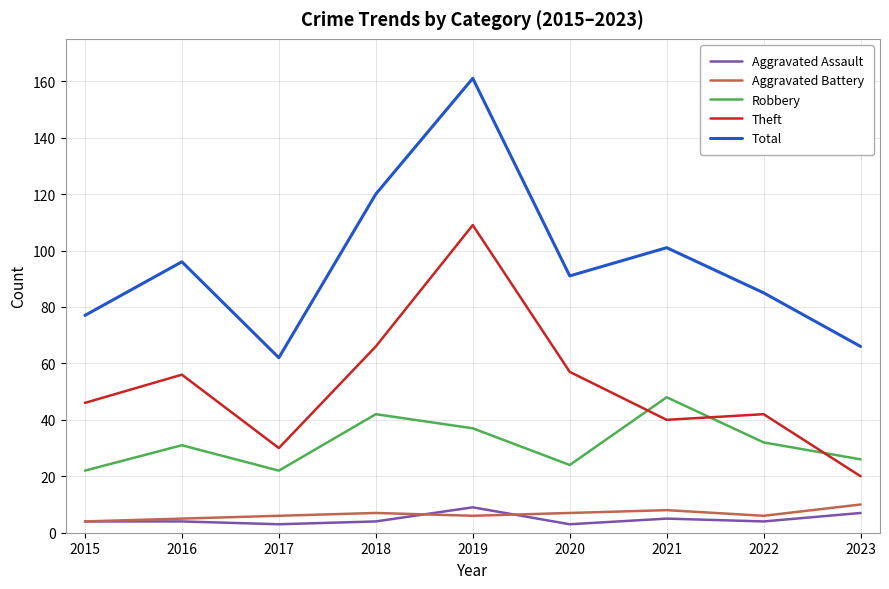

What is the average value of the Robbery series?

32